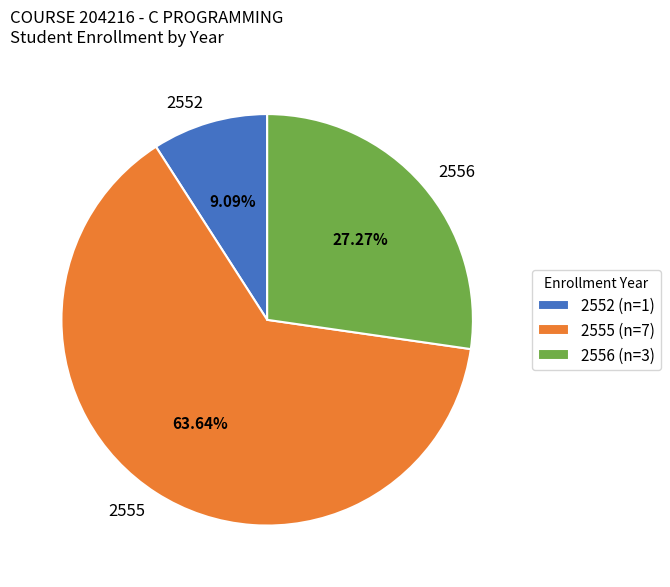

Is there any slice that represents more than half of the pie?

Yes